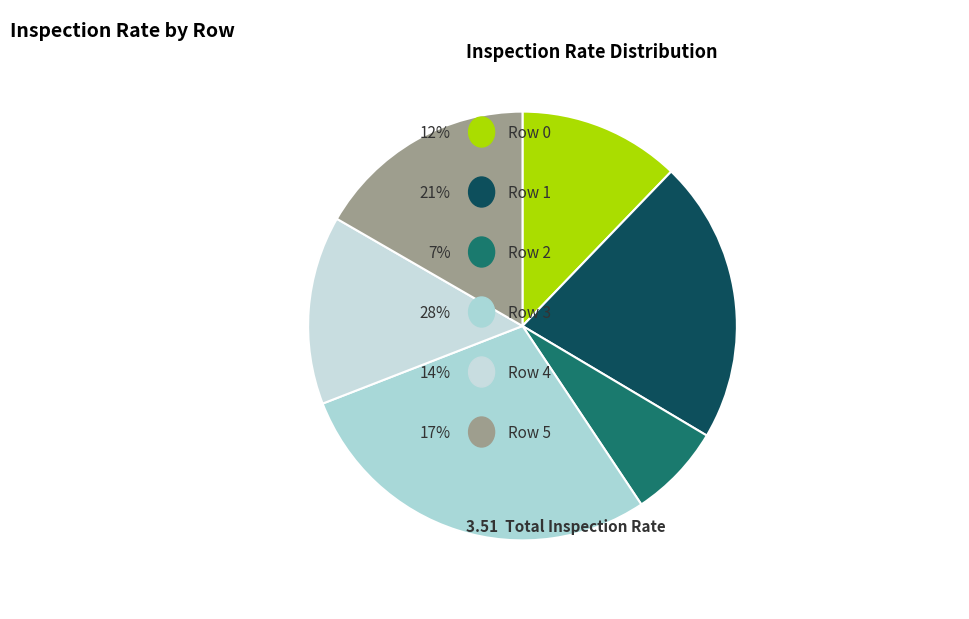

How many slices are in this pie chart?

6